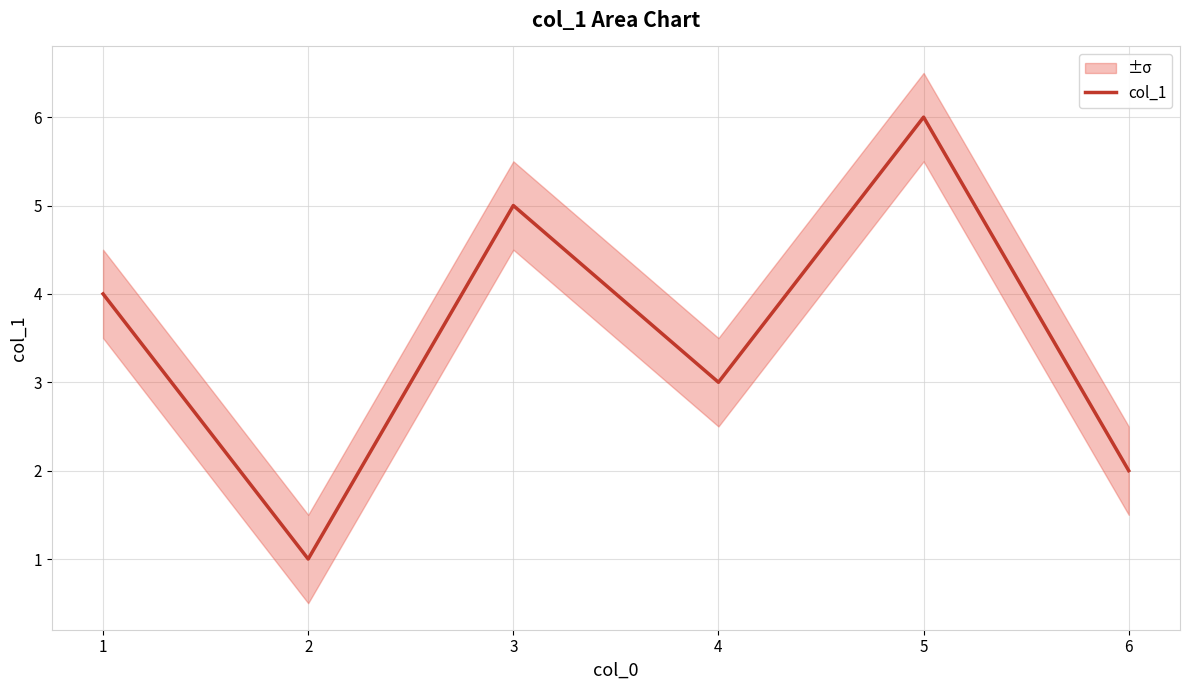

The col_1 series shows 7 at 1. True or false?

False